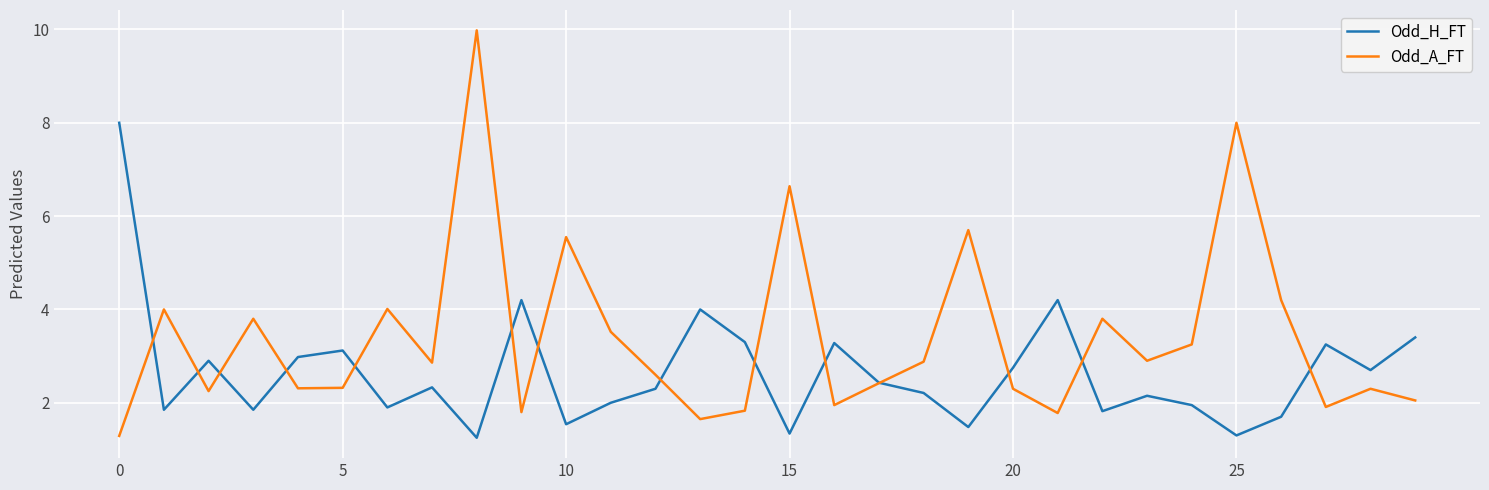

After their last crossing, which series has the higher values: Odd_A_FT or Odd_H_FT?

Odd_H_FT